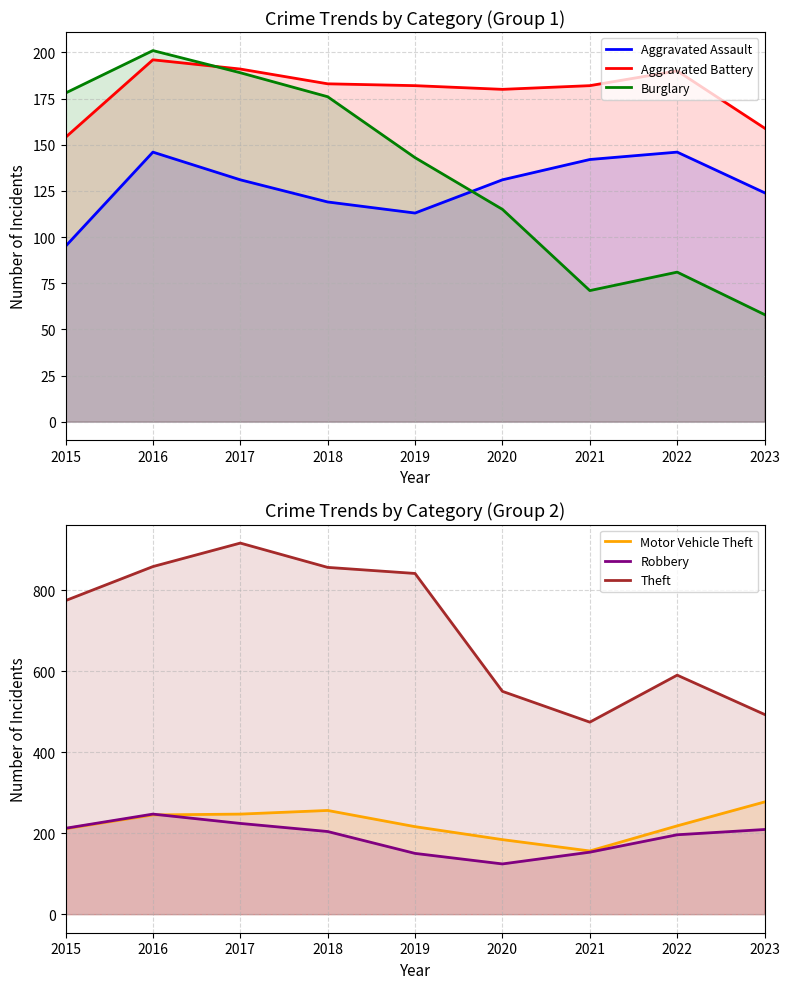

At how many categories does at least one series exceed 274?

9